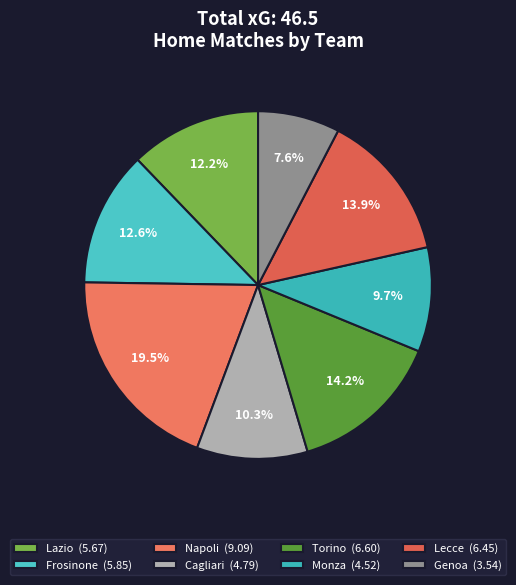

To the nearest percent, what is the combined percentage of Frosinone and Cagliari?

23%